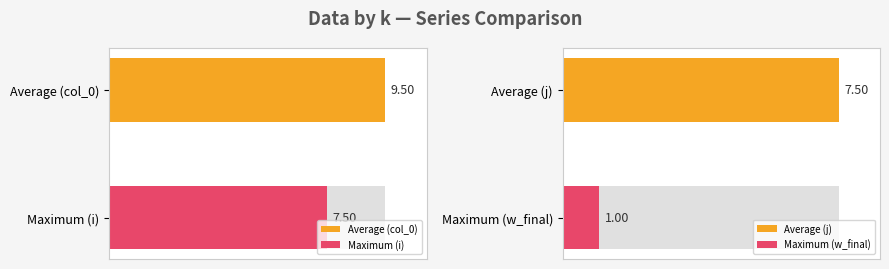

The value of col_0 at 17 is 27. True or false?

False